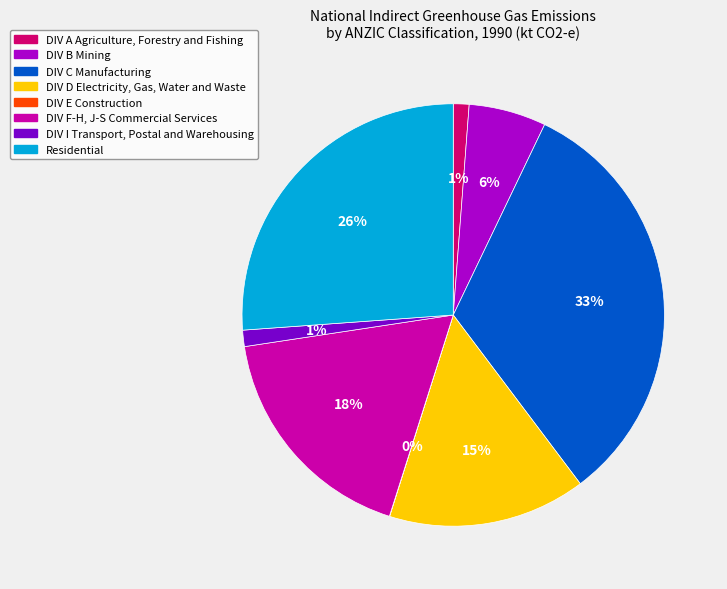

To the nearest percent, what portion does DIV B Mining represent?

6%